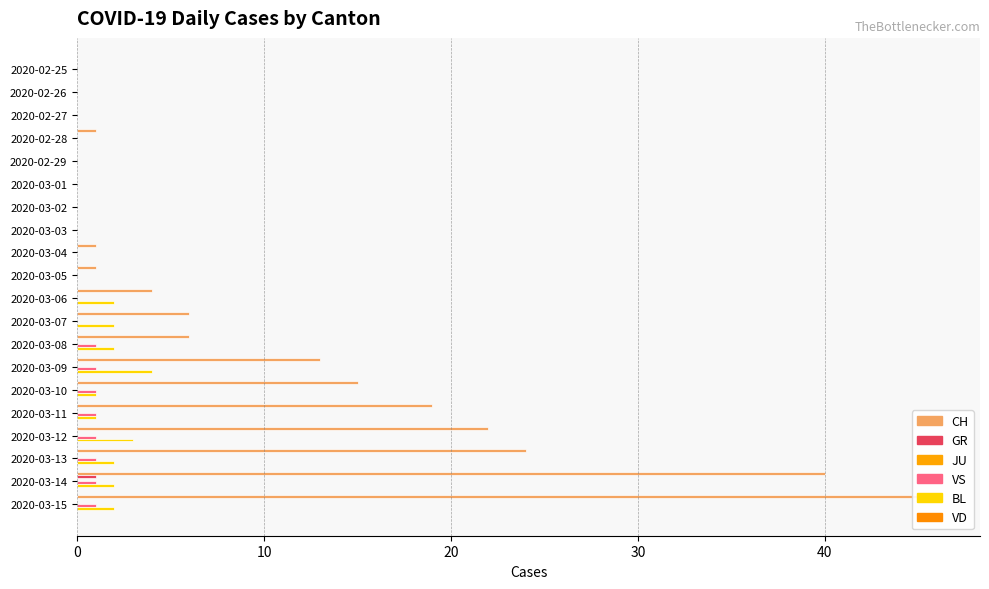

Which series has the largest range (max minus min)?

CH